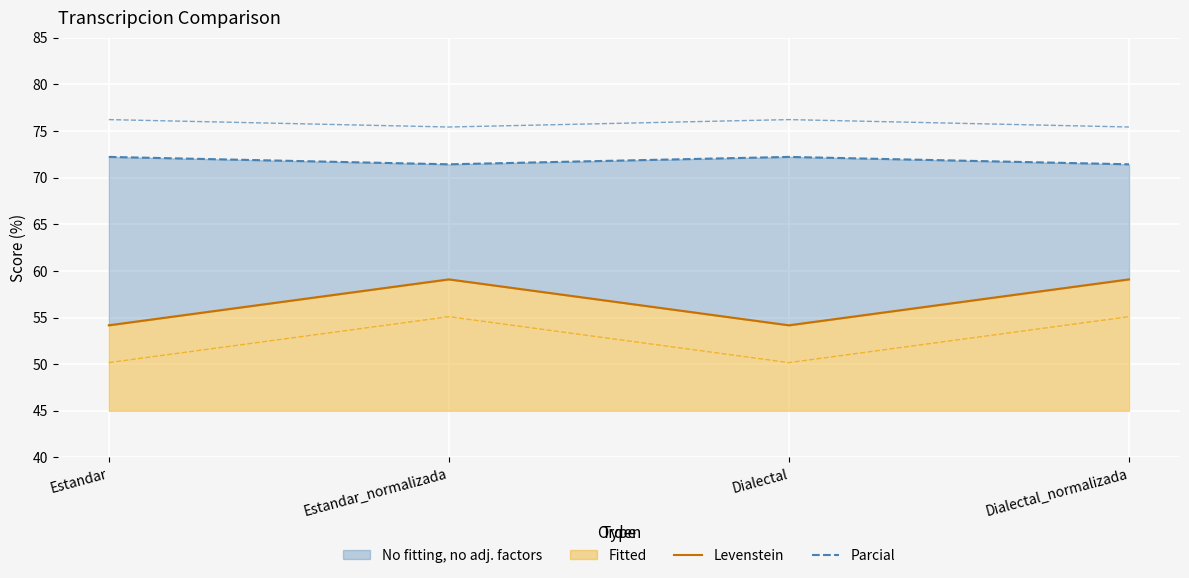

Which series has the largest total across all categories?

Parcial